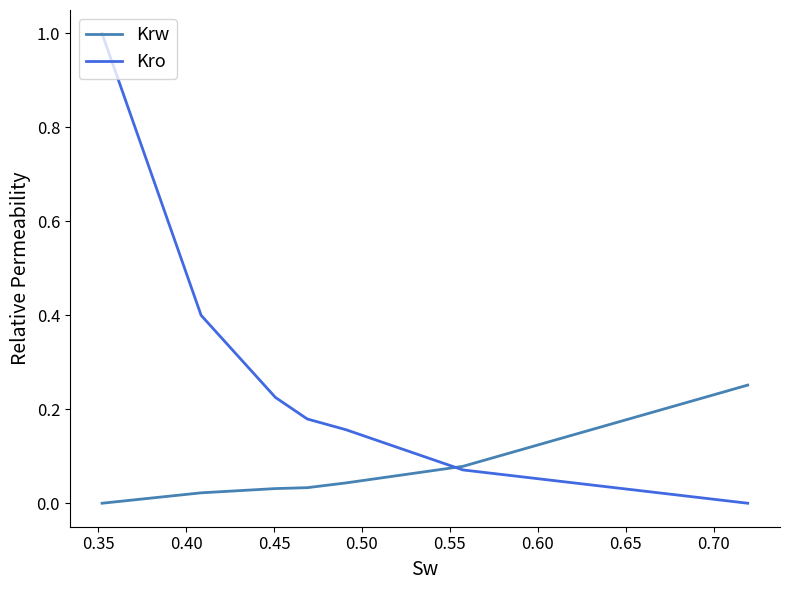

Rank the series by their average value, from lowest to highest.

Krw, Kro